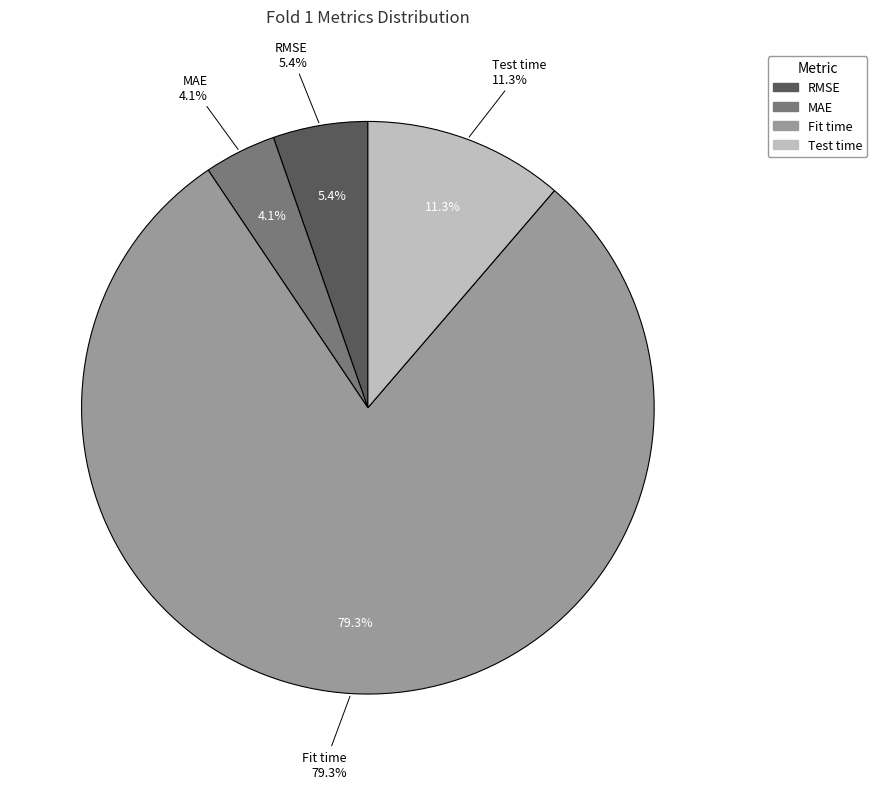

To the nearest percent, what is the difference between the RMSE and Fit time slice percentages?

74%